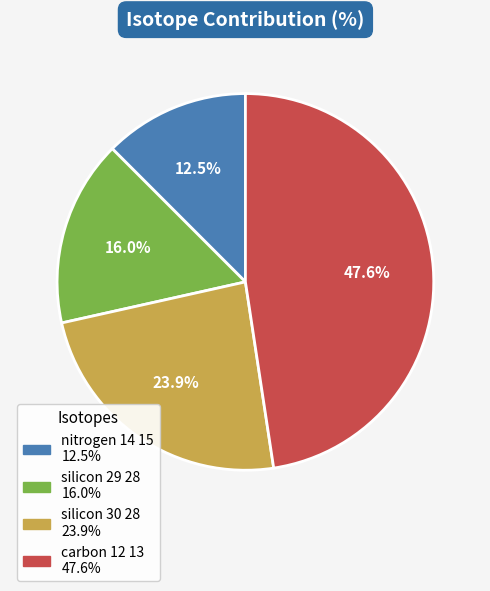

What is the smallest slice in the pie chart?

nitrogen 14 15